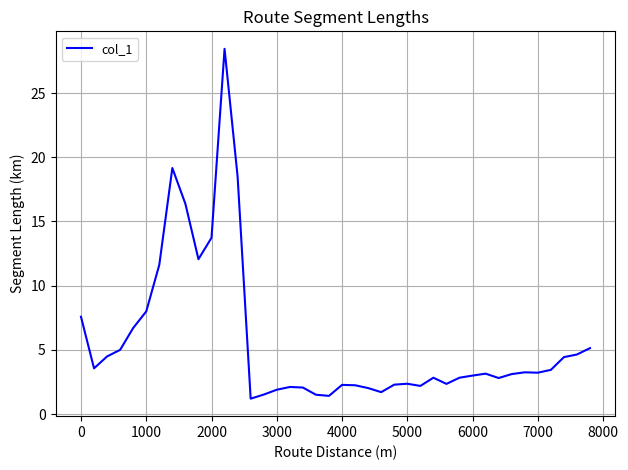

What is the difference between the maximum and minimum values?

27.2